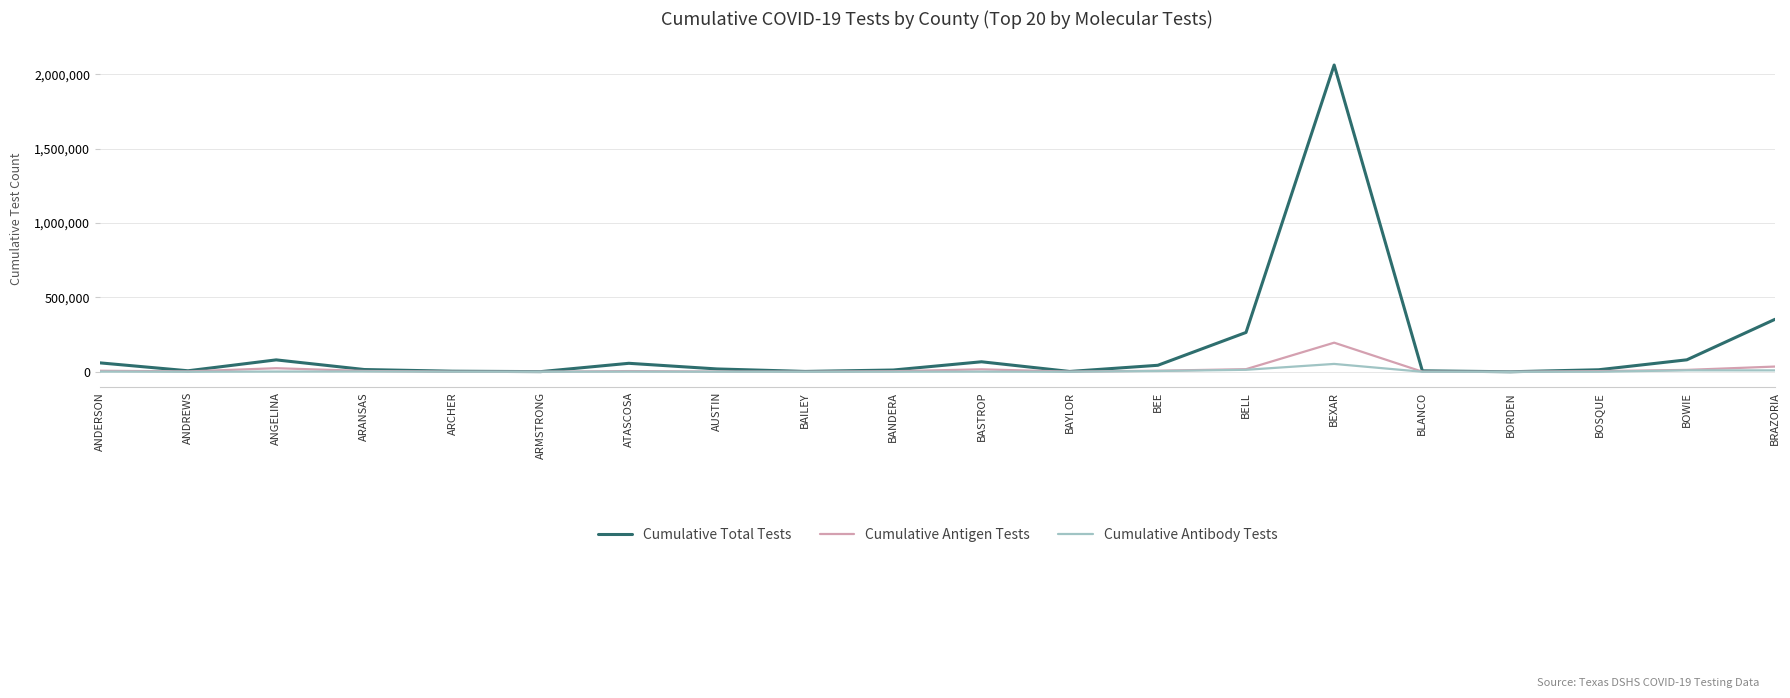

How many series are shown in this chart?

3